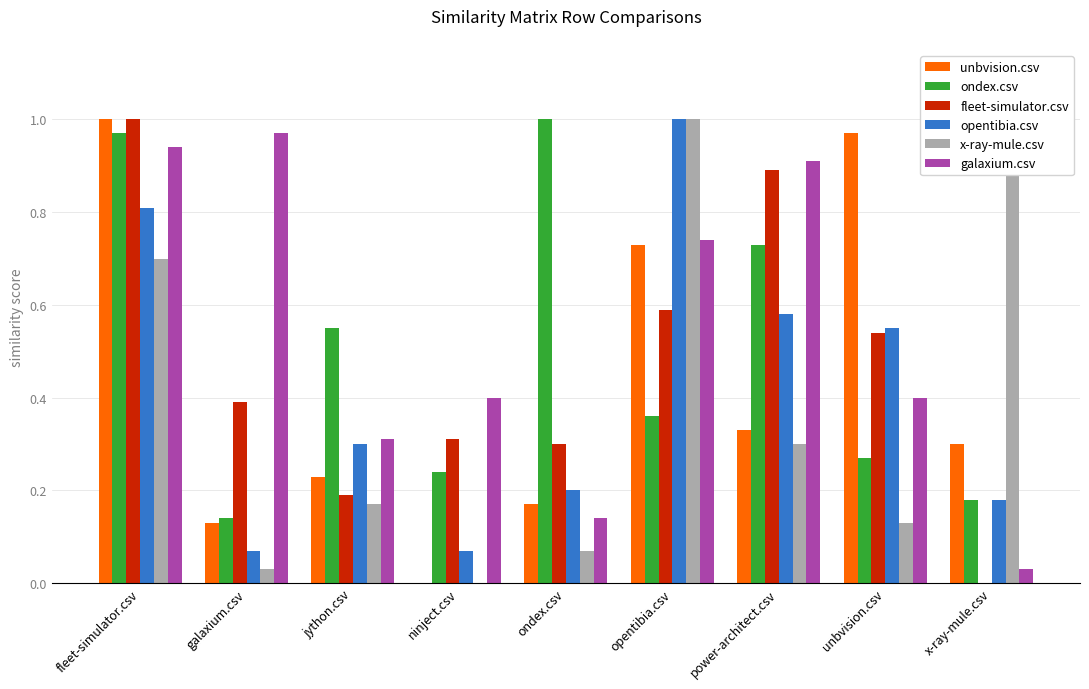

Which category has the lowest value across all series?

ninject.csv